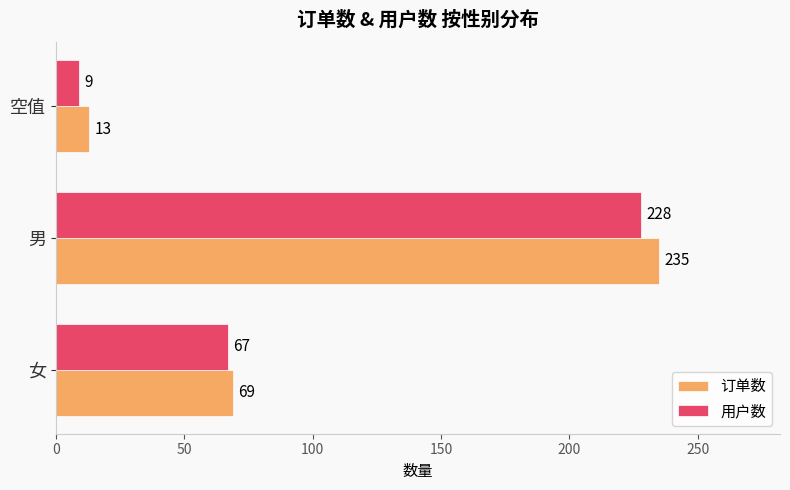

List the series in order of their overall mean, highest first.

订单数, 用户数